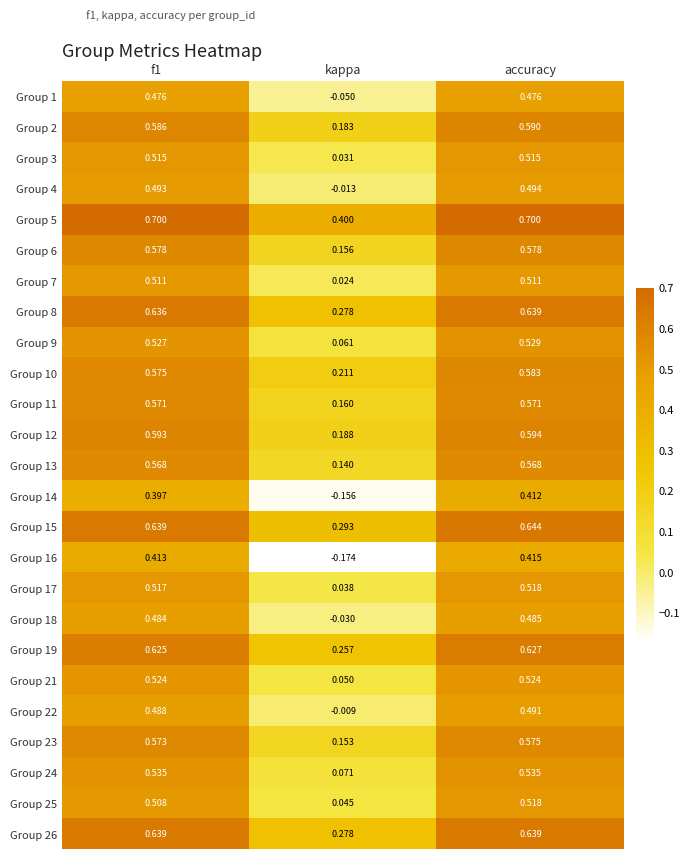

At which label is Group 22 closest to 0?

kappa